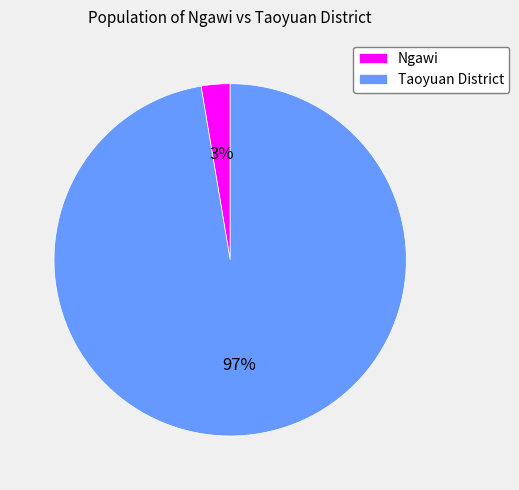

Rank the categories by value from highest to lowest.

Taoyuan District, Ngawi